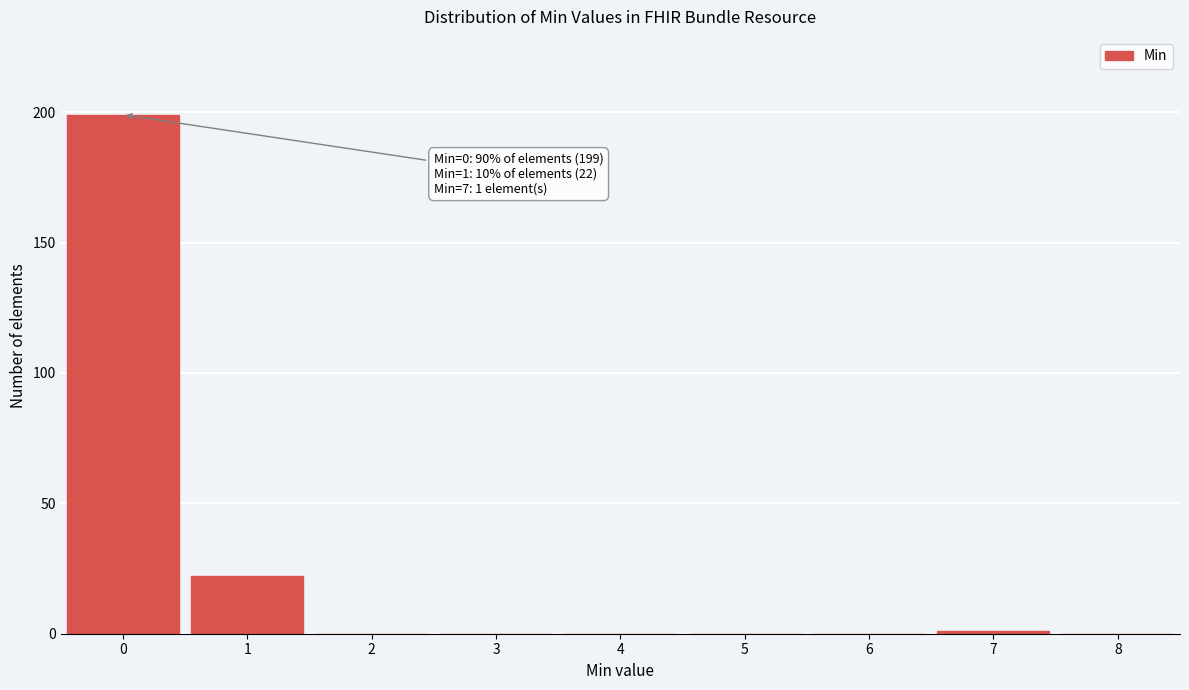

Which range on the x-axis has the tallest bar?

-0.5 to 0.5